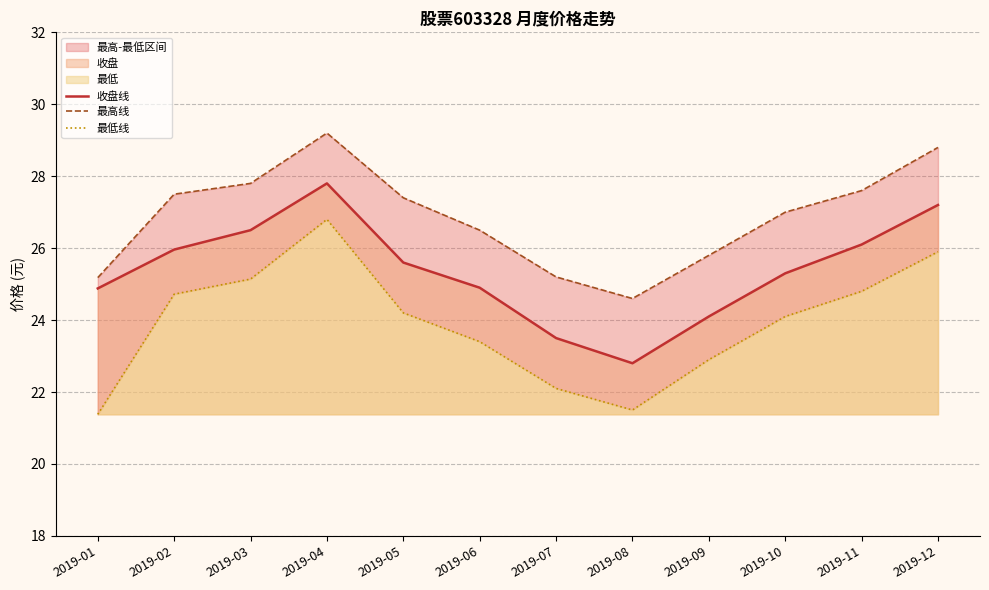

Where is 最低线 nearest to the value 24?

2019-10